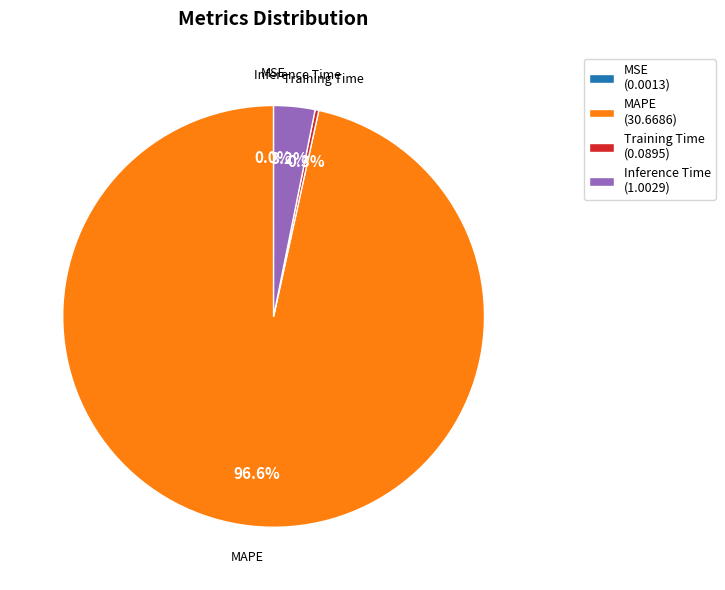

What portion of the pie excludes Training Time (0.0895)?

99.7%